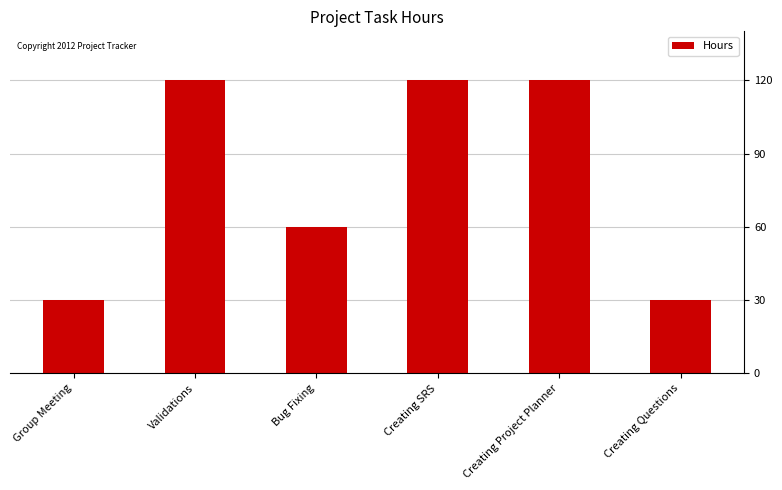

What is the minimum value shown in the chart?

30